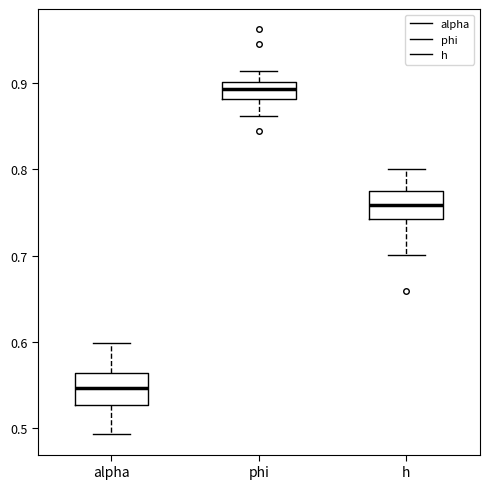

Where does the lower whisker of the box for alpha end on the y-axis? The values are not printed on the chart, so give them approximately, as read against the axis.

0.49